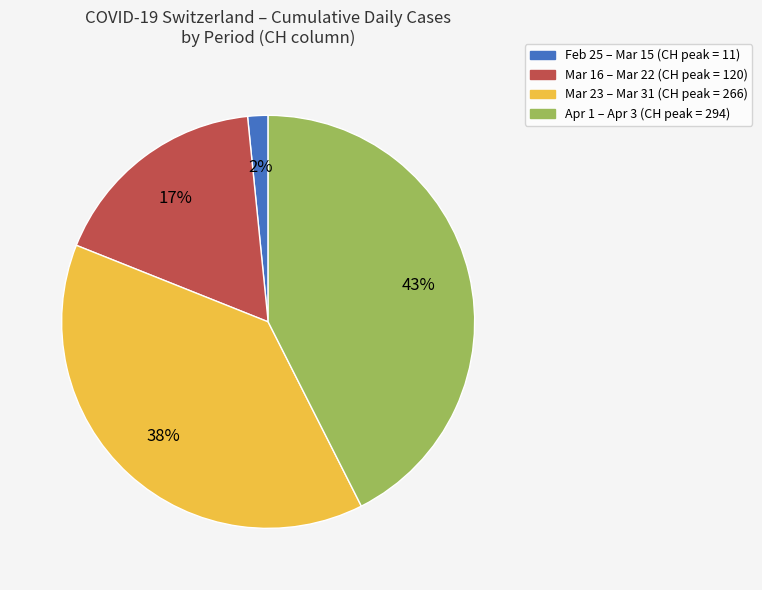

Does any single category account for the majority?

No